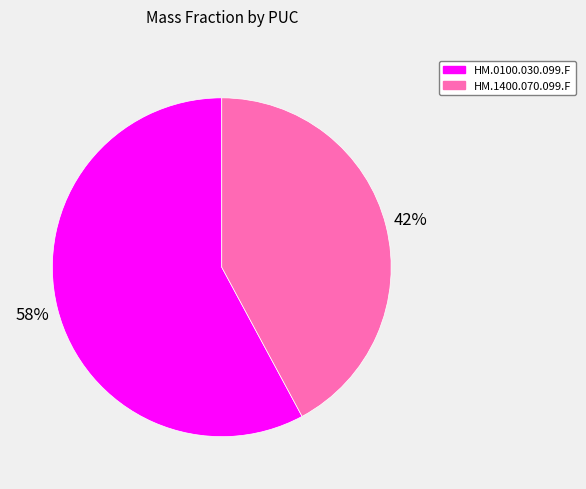

Which slice represents more than half of the pie?

HM.0100.030.099.F